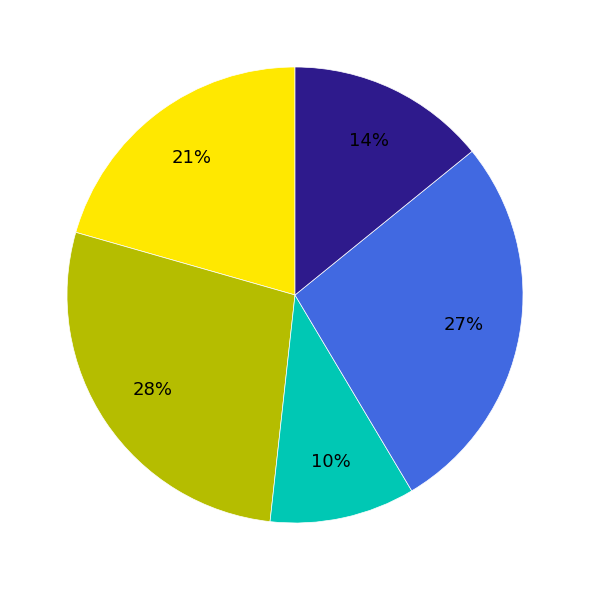

Is there a majority slice in this chart?

No